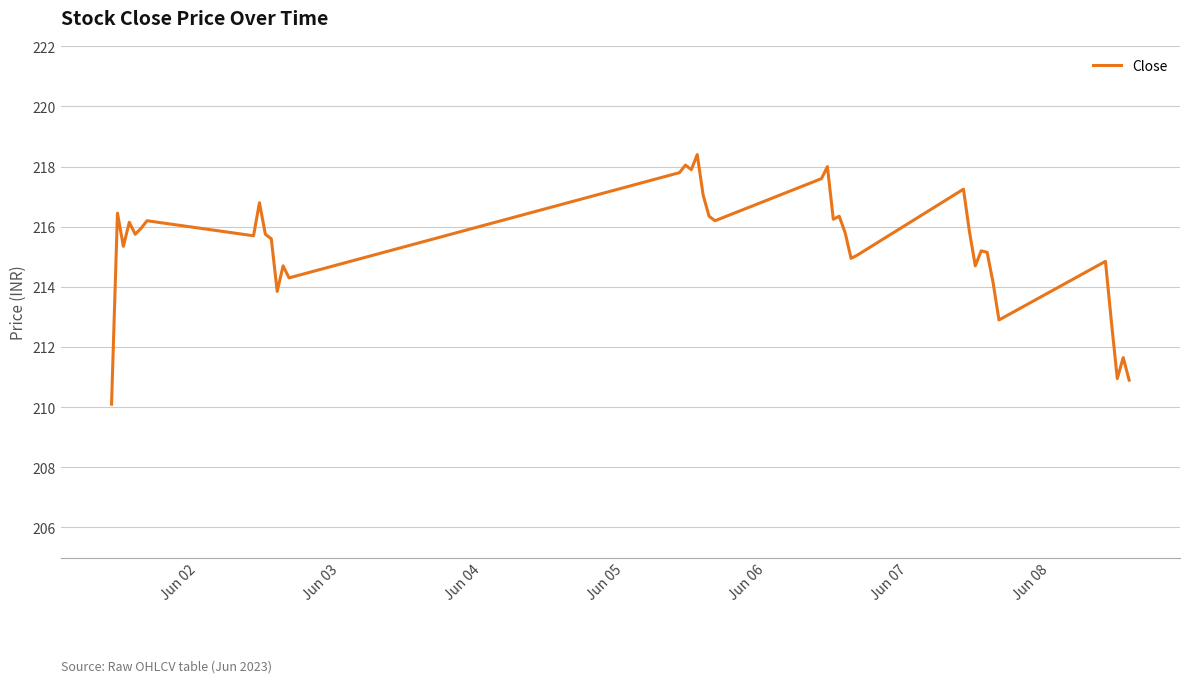

What is the difference between the maximum and minimum values?

8.3